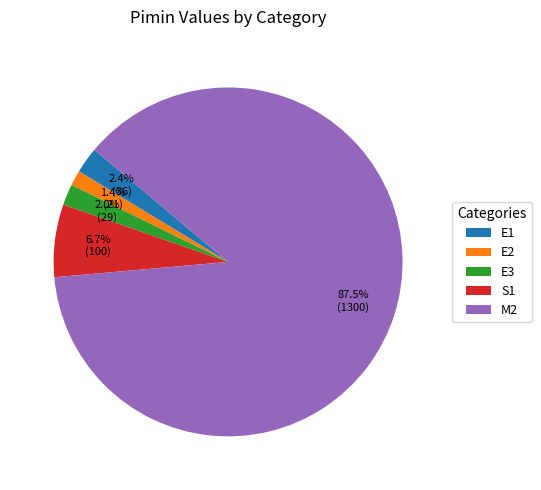

To the nearest percent, what percentage of the pie is S1?

7%